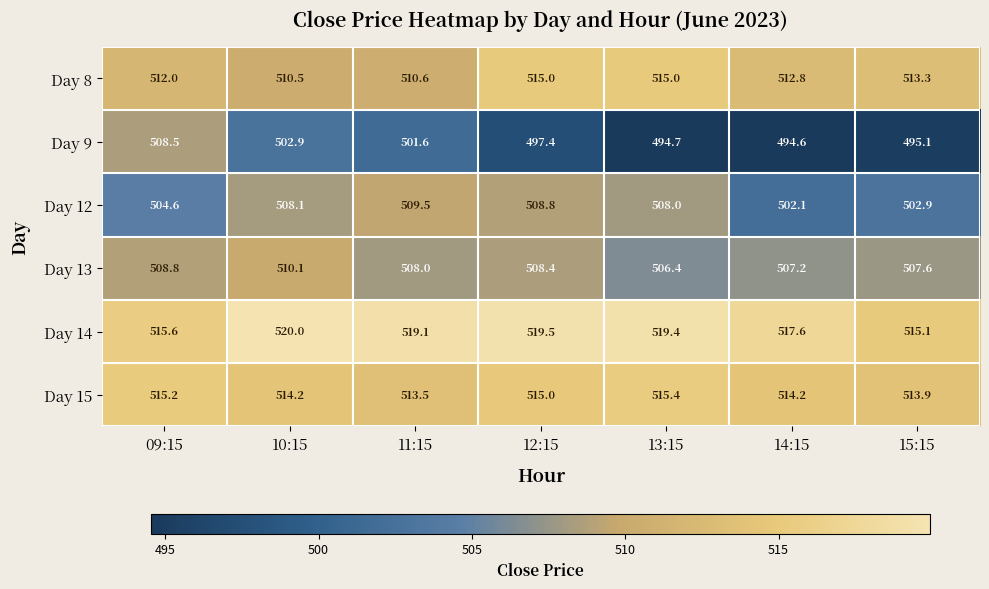

What is the minimum value for Day 8?

510.5